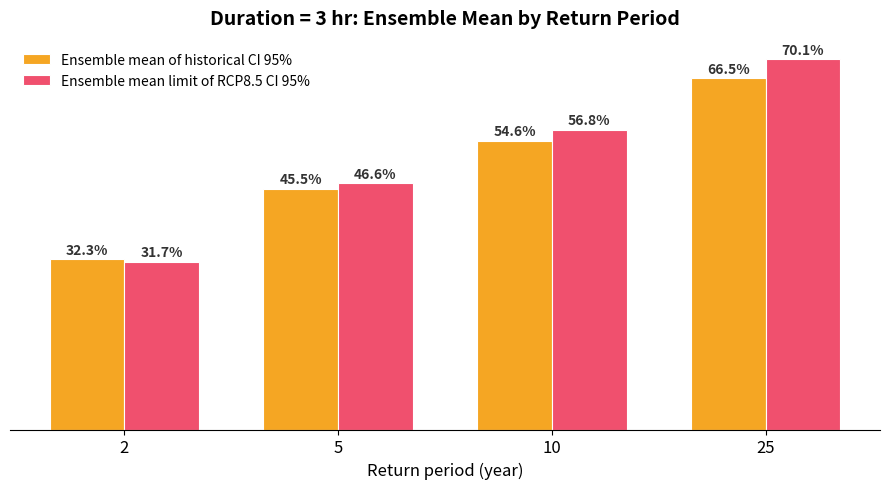

Which series has the largest total across all categories?

Ensemble mean limit of RCP8.5 CI 95%